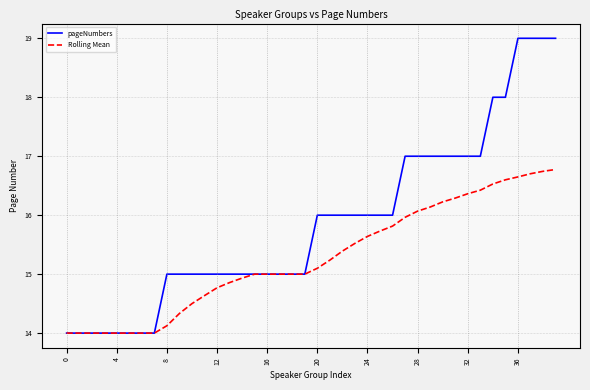

Which series has the widest spread of values?

pageNumbers